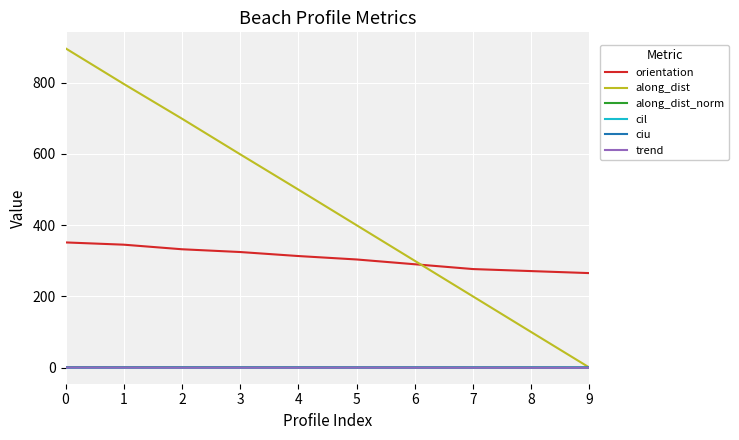

The value of cil at 8 is 0.0. True or false?

True